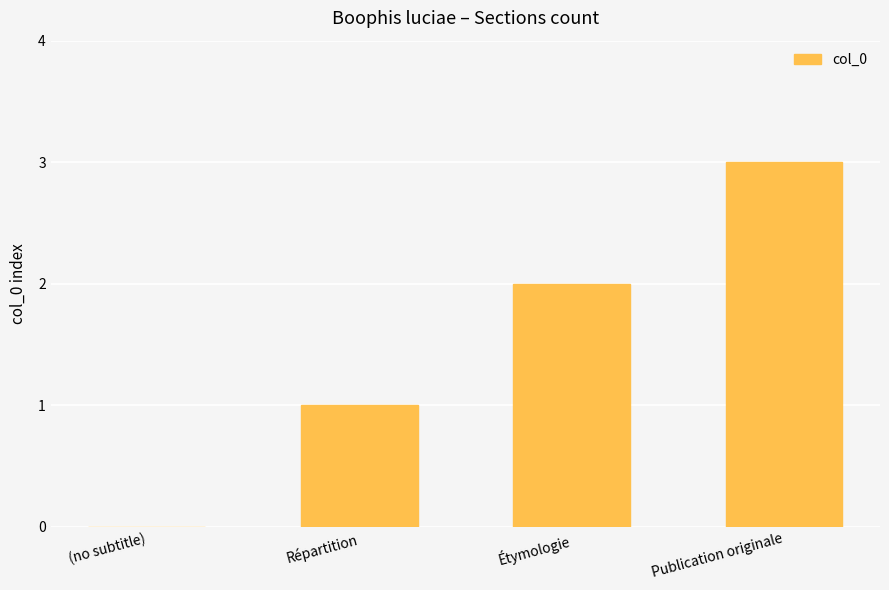

How many categories are shown in the chart?

4